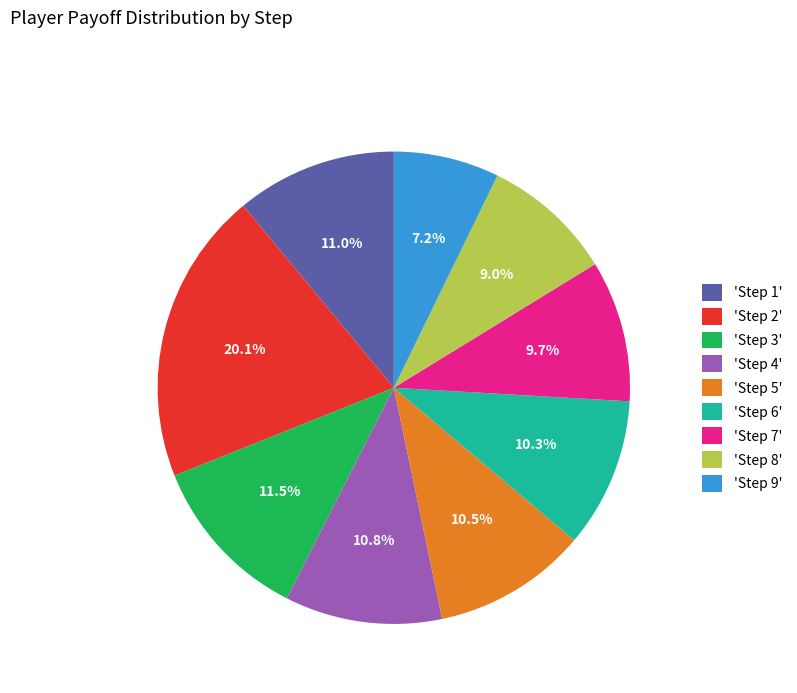

Approximately how many times larger is the value at 'Step 4' compared to 'Step 2'?

0.5